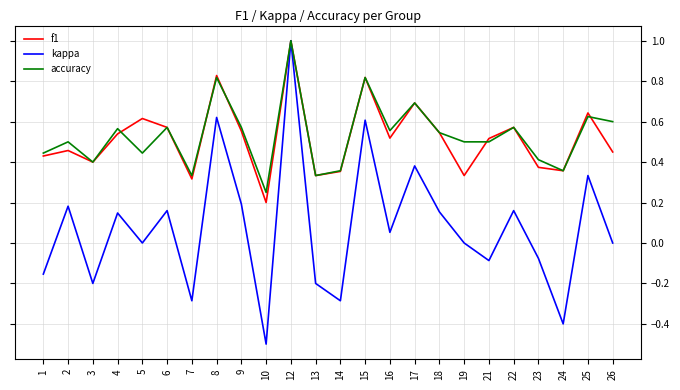

How many lines are shown in the chart?

3